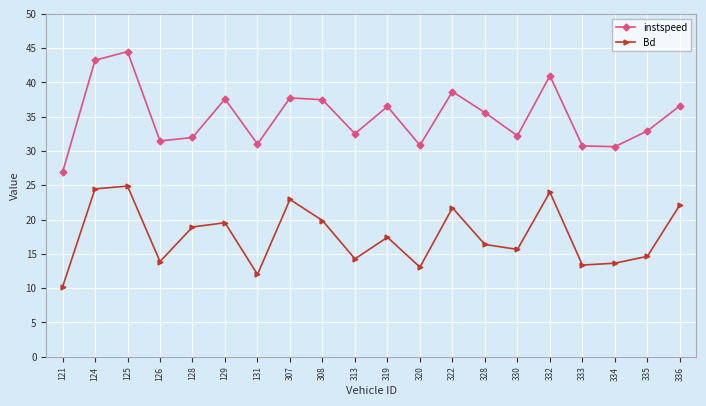

True or false: instspeed has more than 2 points higher than both neighbors.

True